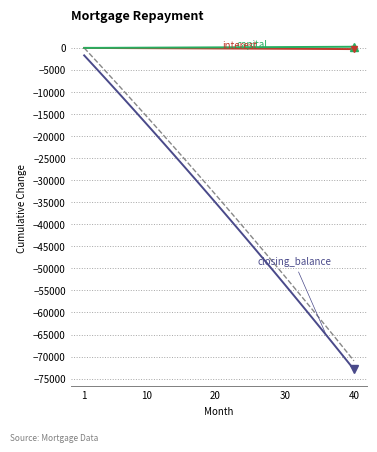

What is the minimum value shown in the chart?

-72917.4